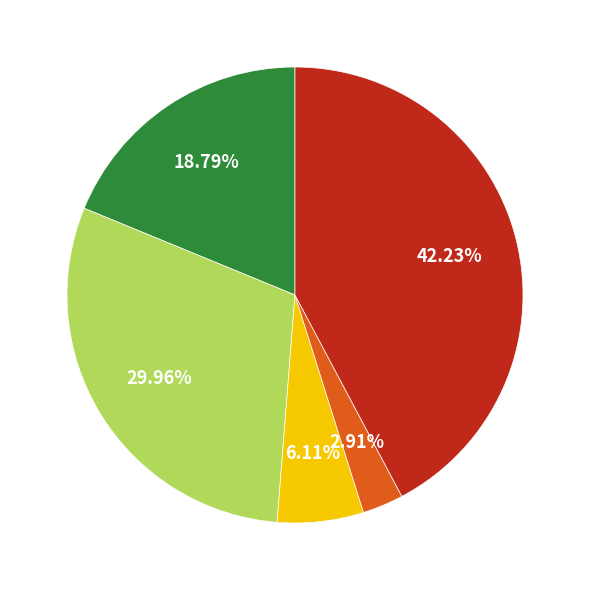

How many segments does this pie chart have?

5